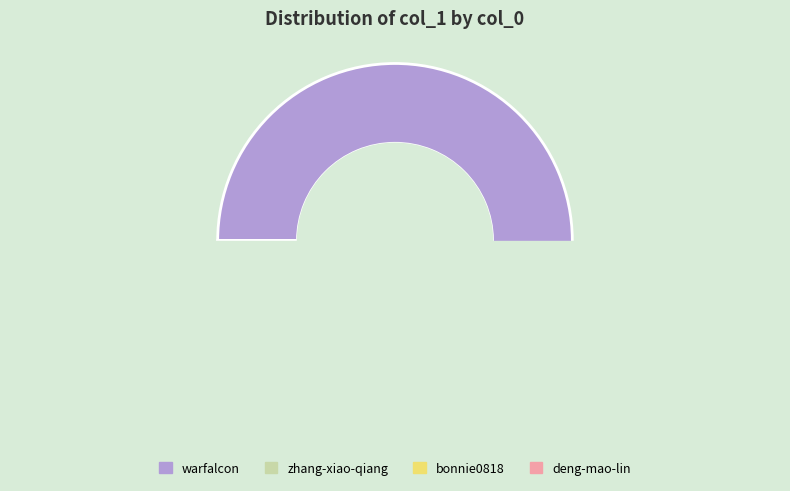

What is the majority slice?

warfalcon